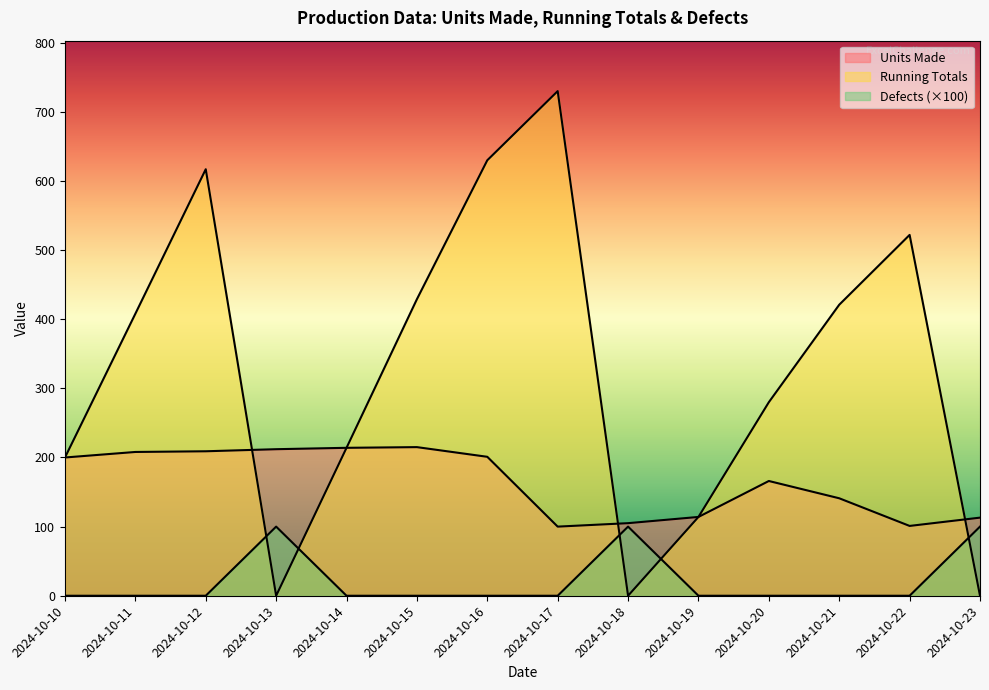

List the series in order of their overall mean, lowest first.

Defects, Units Made, Running Totals